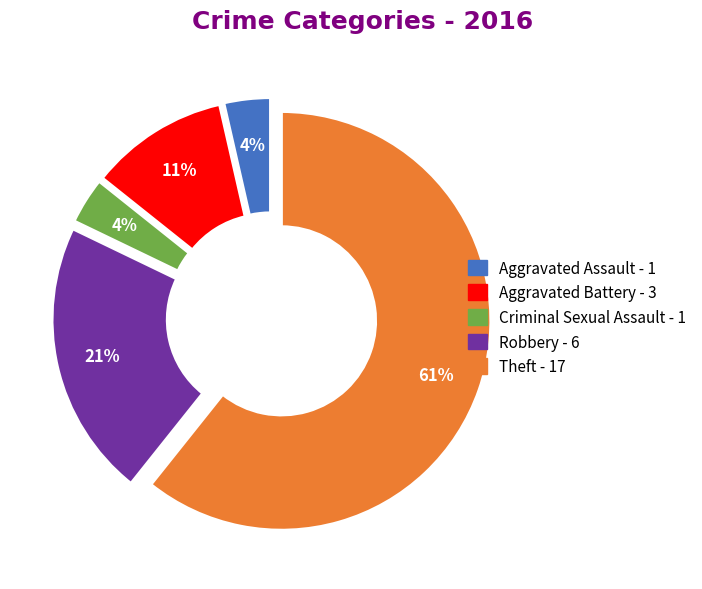

To the nearest percent, what portion does Robbery represent?

21%